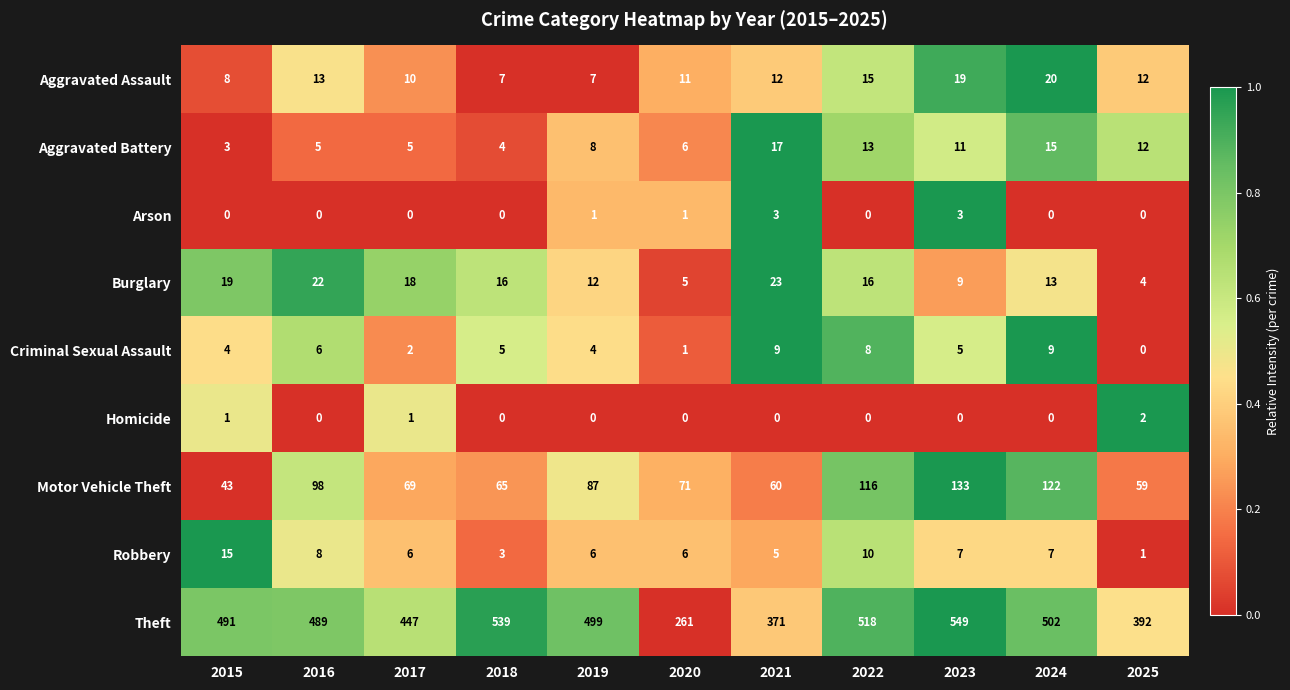

Which category has the highest value across all series?

2023